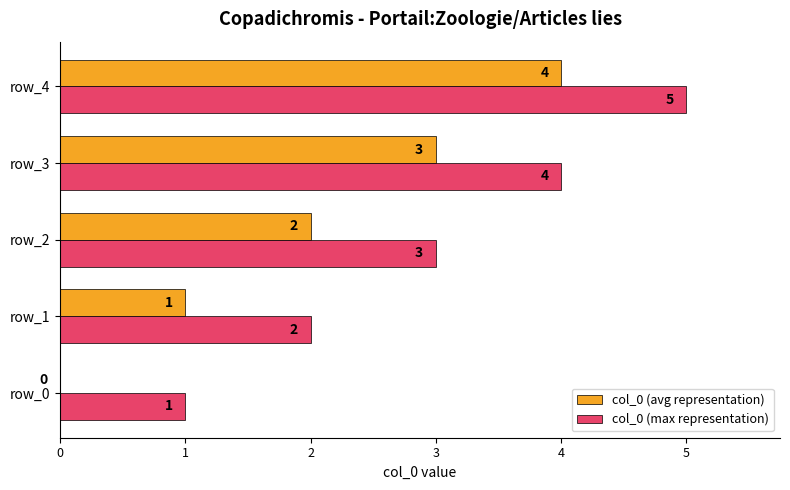

At which label is col_0 (max representation) closest to 3?

row_2